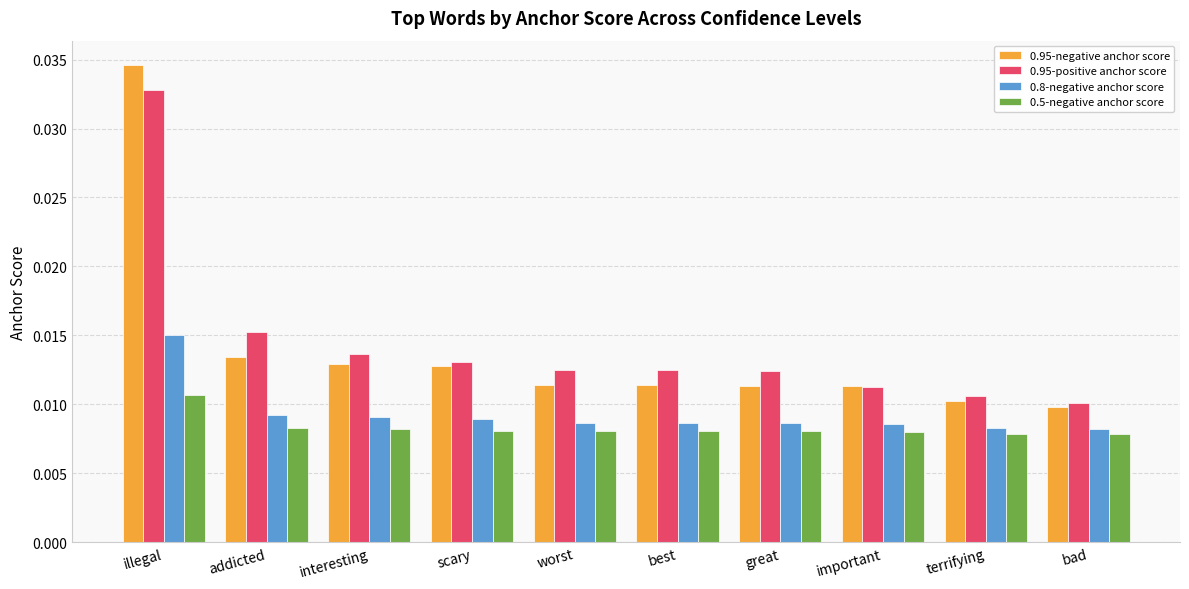

Which series has the largest total across all categories?

0.95-positive anchor score